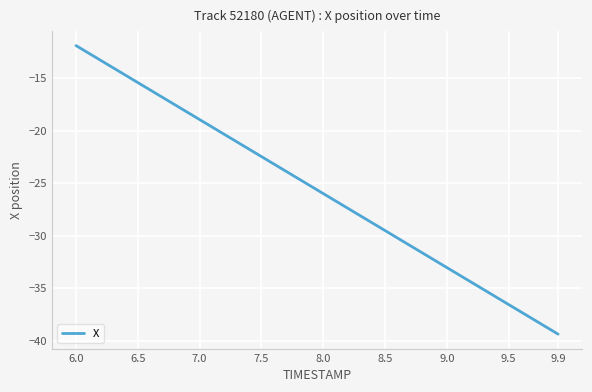

What is the difference between the second highest and second lowest values?

26.1